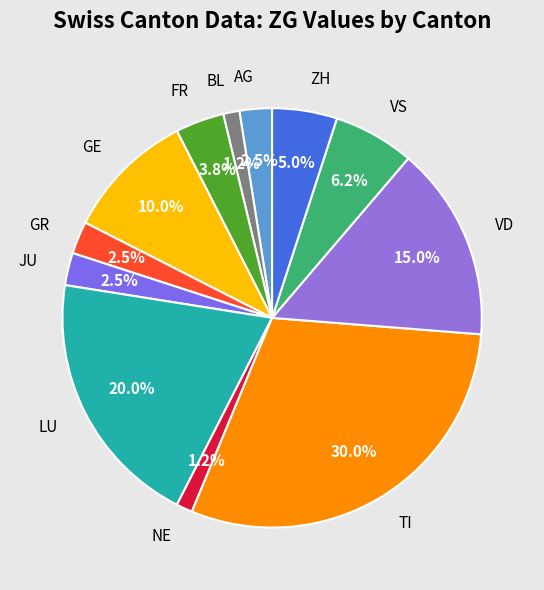

Approximately how many times larger is the value at BL compared to GR?

0.5